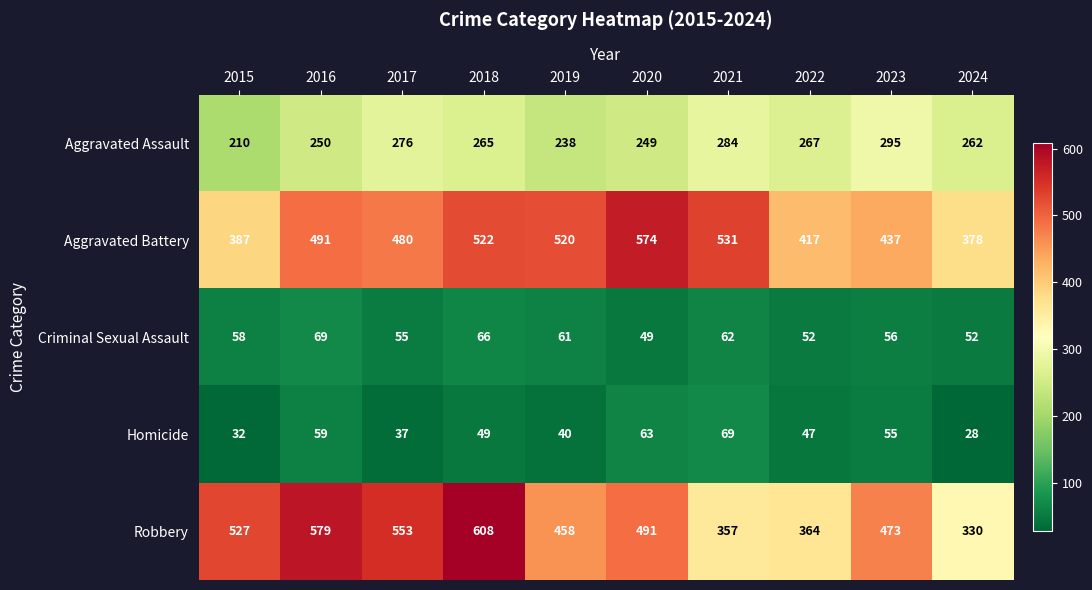

What is the average value of the Criminal Sexual Assault series?

58